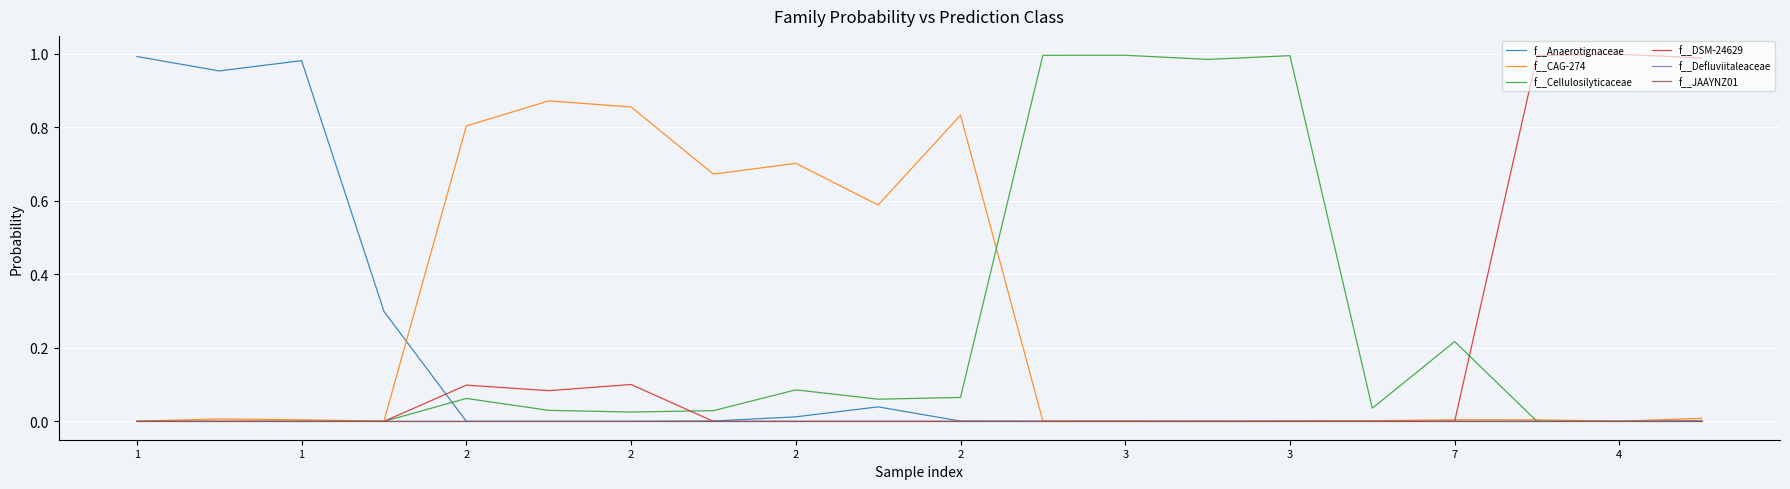

How many lines are shown in the chart?

6